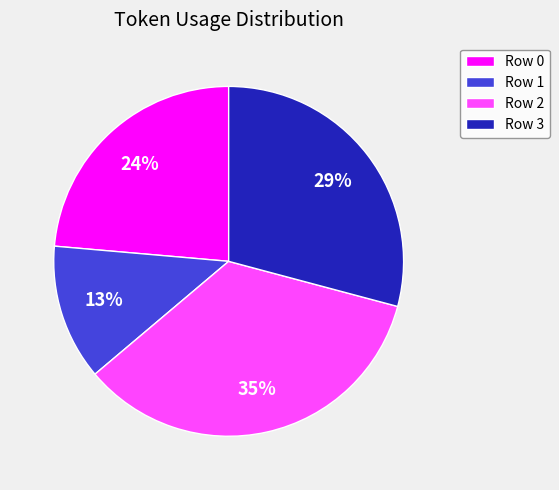

Which has a higher value, Row 2 or Row 3?

Row 2